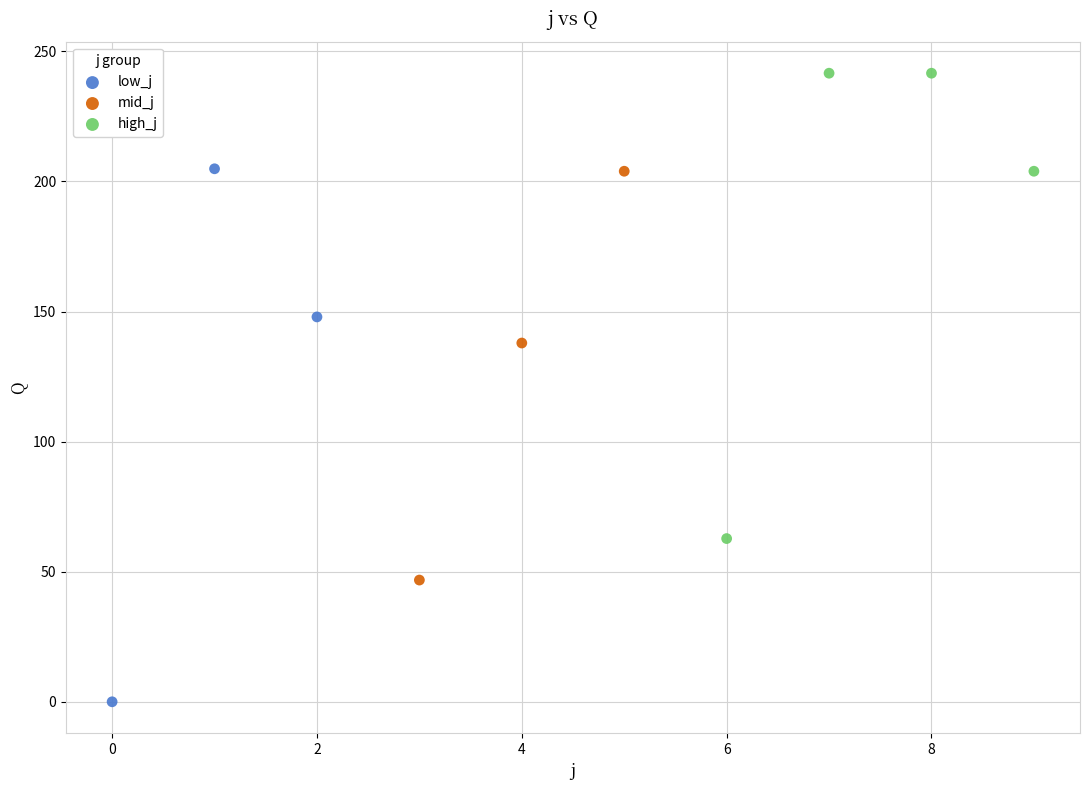

Which series contains the highest Y value?

high_j